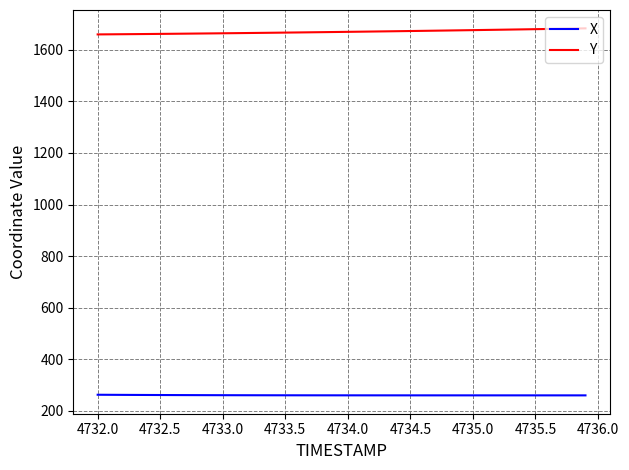

Does the chart have visible grid lines?

Yes